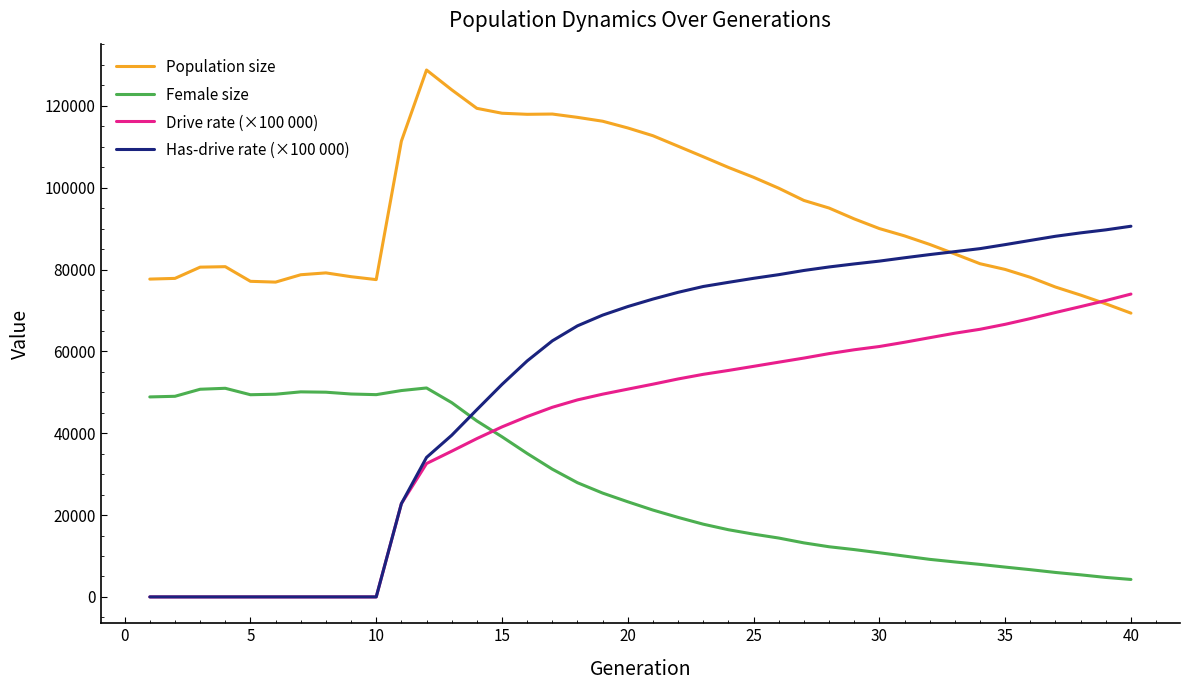

What is the highest value of the Drive rate (×100 000) series?

74005.1